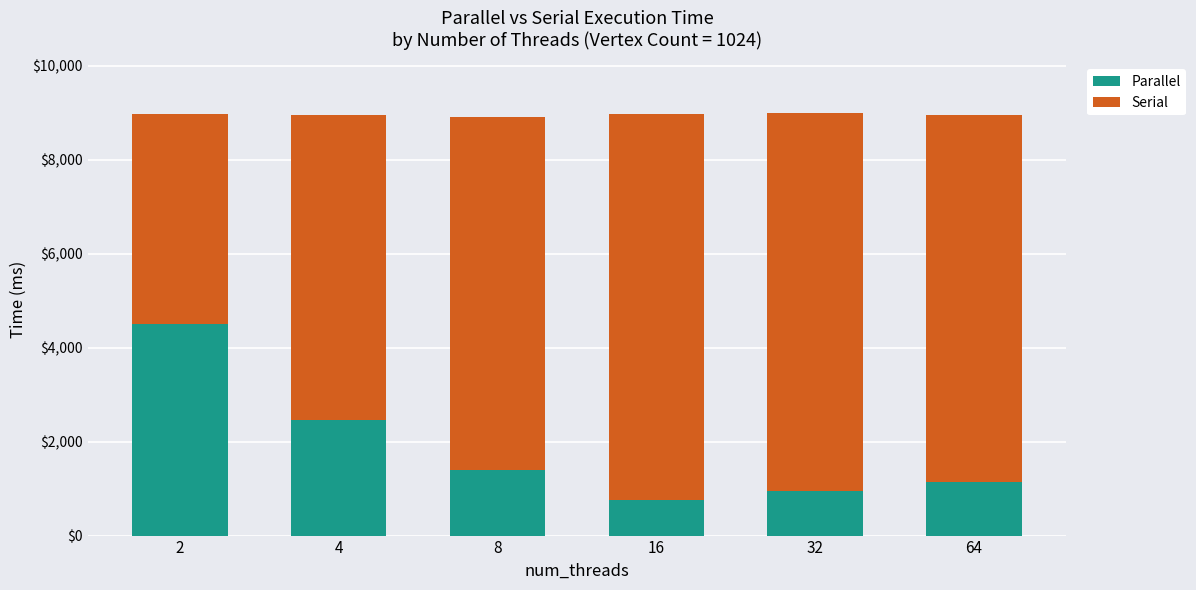

What are all the series names shown in the legend?

Parallel, Serial